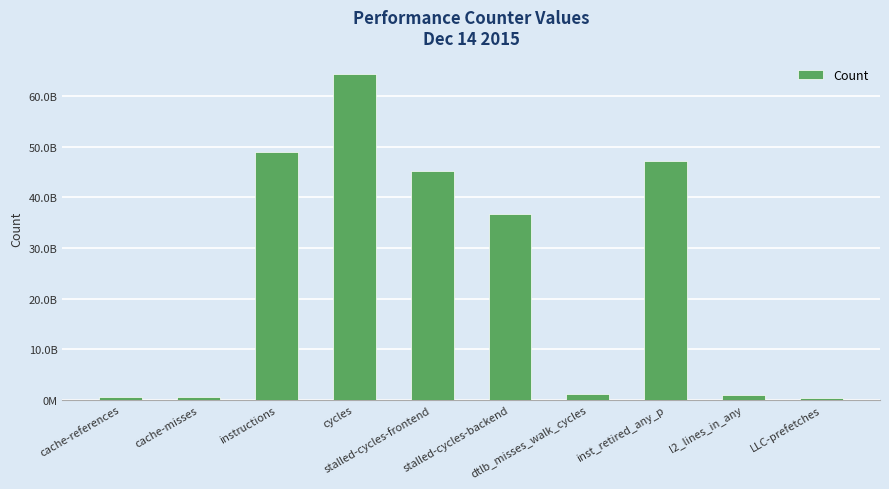

What is the value of the 8th bar from the left?

47197432591